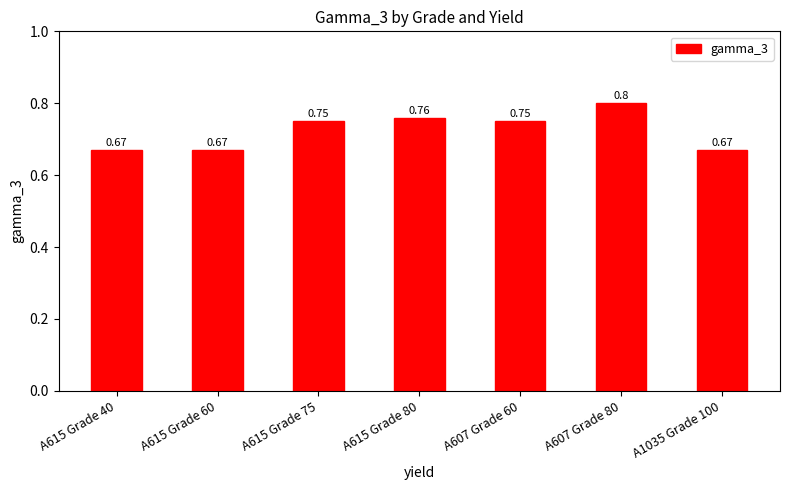

What is the sum of all values?

5.1